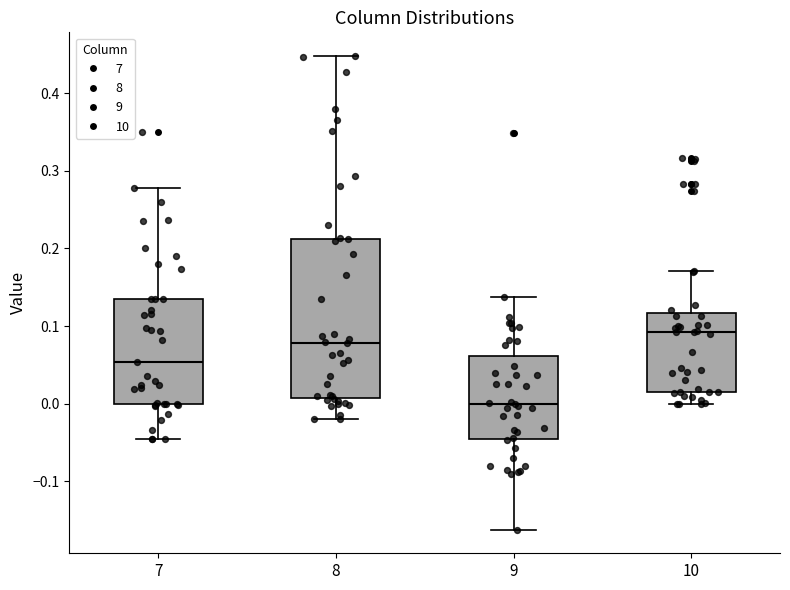

Reading left to right, read every box against the y-axis: the position of its median line, the range the box covers, and the ends of its whiskers. The values are not printed on the chart, so give them approximately, as read against the axis.

7: median 0.05, box 0.00 to 0.14, whiskers -0.05 to 0.28
8: median 0.08, box 0.01 to 0.21, whiskers -0.02 to 0.45
9: median 0.00, box -0.05 to 0.06, whiskers -0.16 to 0.14
10: median 0.09, box 0.02 to 0.12, whiskers 0.00 to 0.17